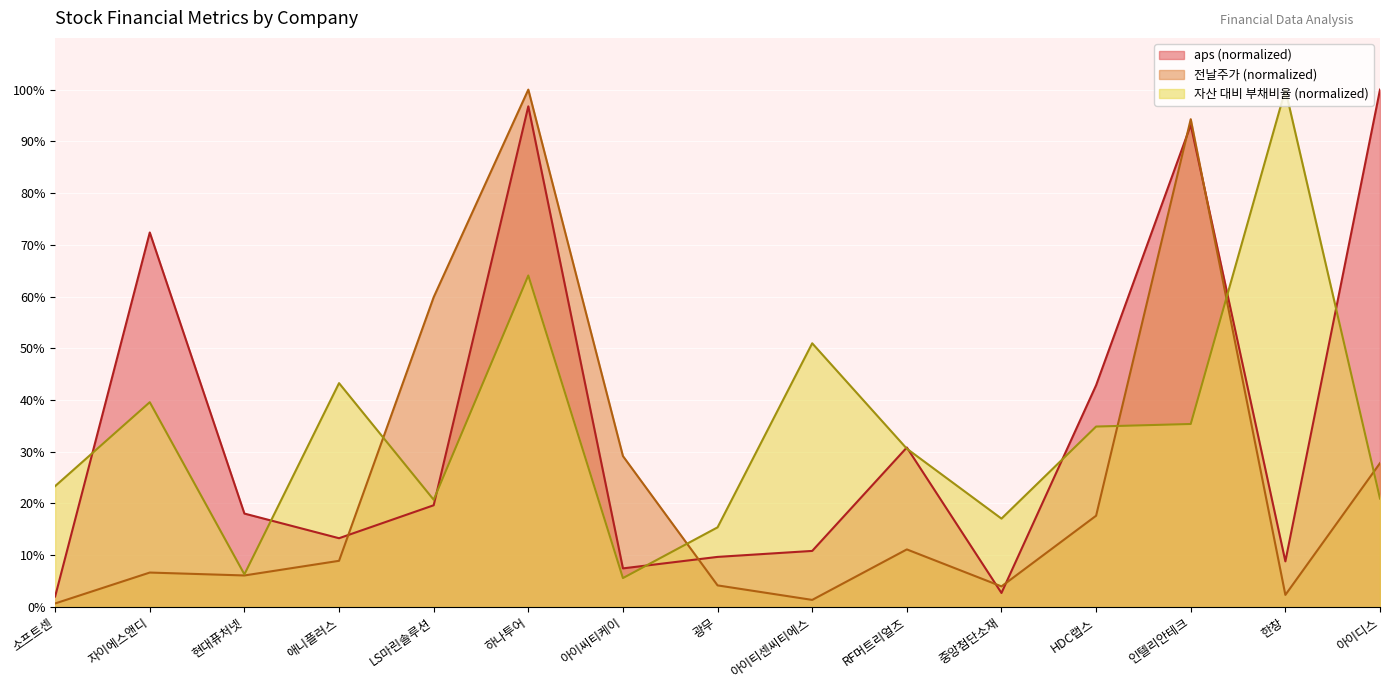

What is the value of the aps point at the 2nd from the left?

72.4